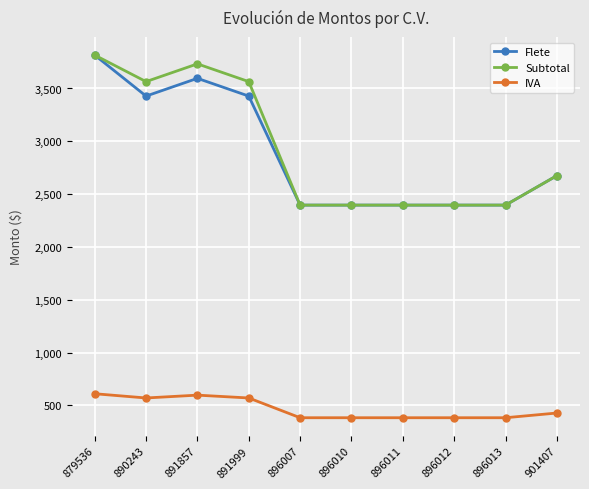

What is the value of the IVA point at the 7th from the left?

383.4